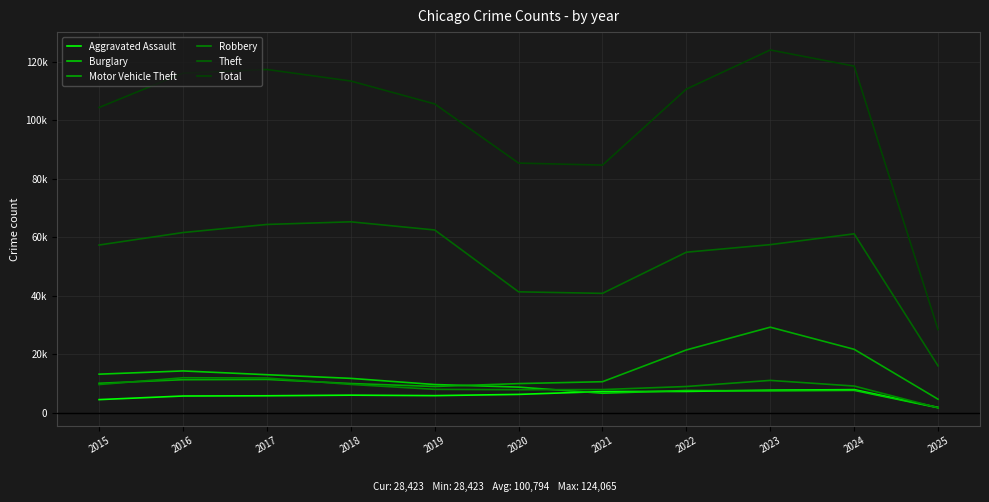

Is this an area chart (filled region under the line)?

No